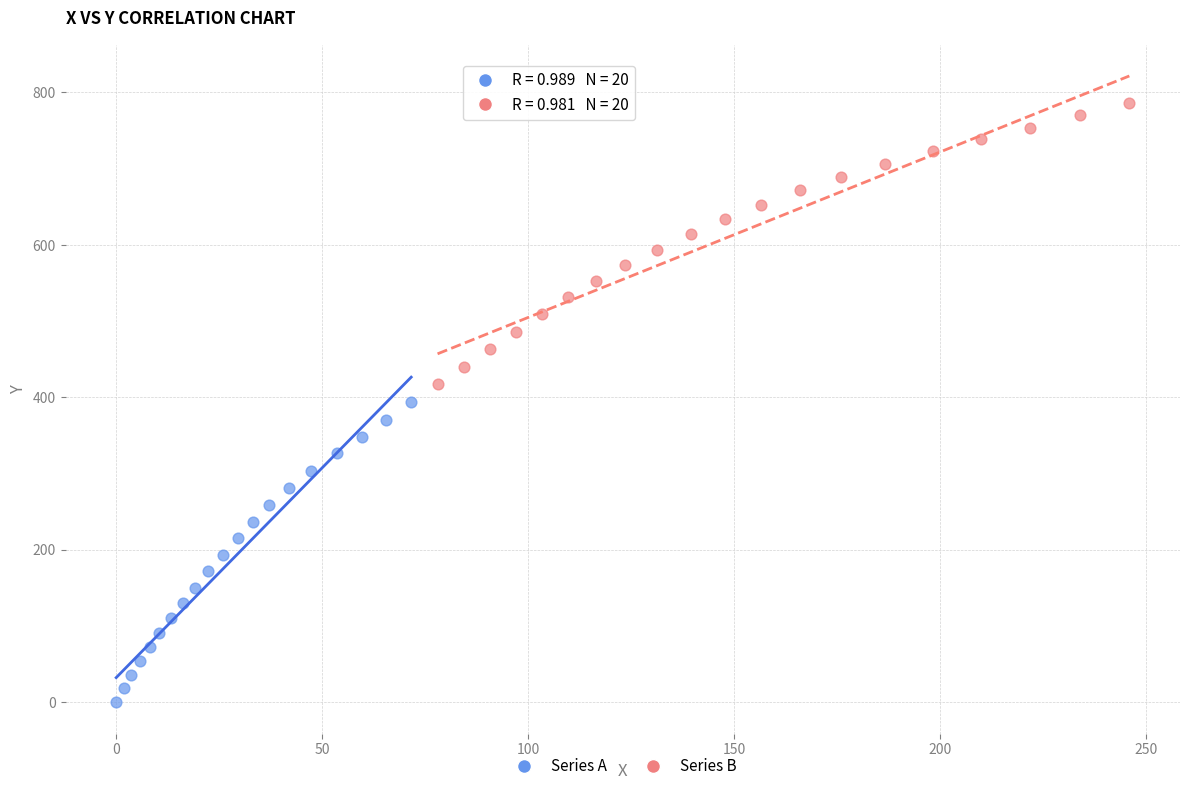

What are all the series names shown in the legend?

Series A, Series B